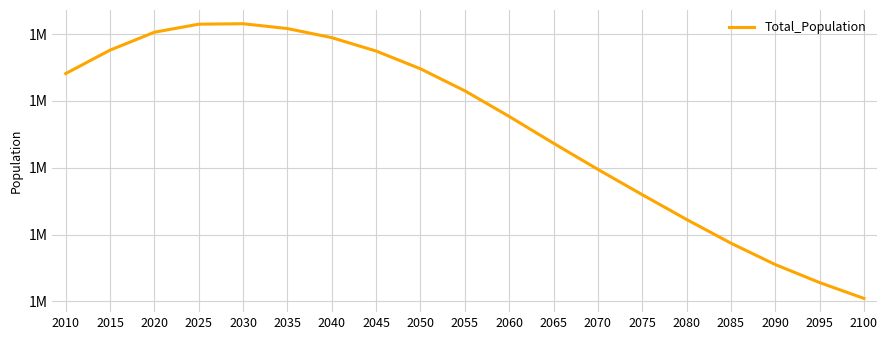

Reading left to right, list all the values displayed in this chart.

1340969	1376049	1402848	1414872	1415545	1408316	1394715	1374657	1348056	1315148	1276757	1236664	1197533	1159645	1122569	1087074	1055073	1028080	1004392